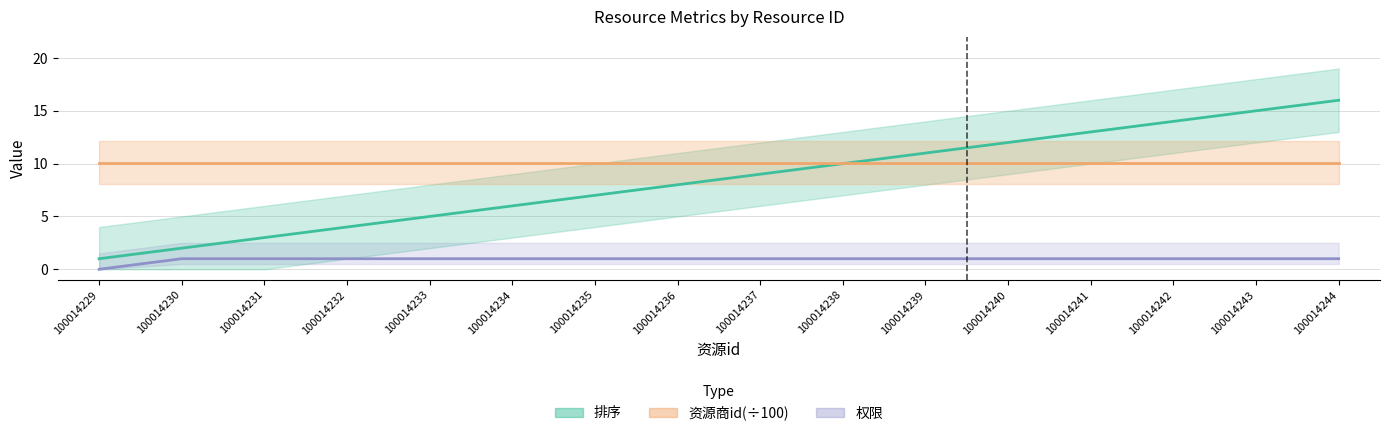

At 100014238, list the series in order from largest to smallest.

排序, 权限